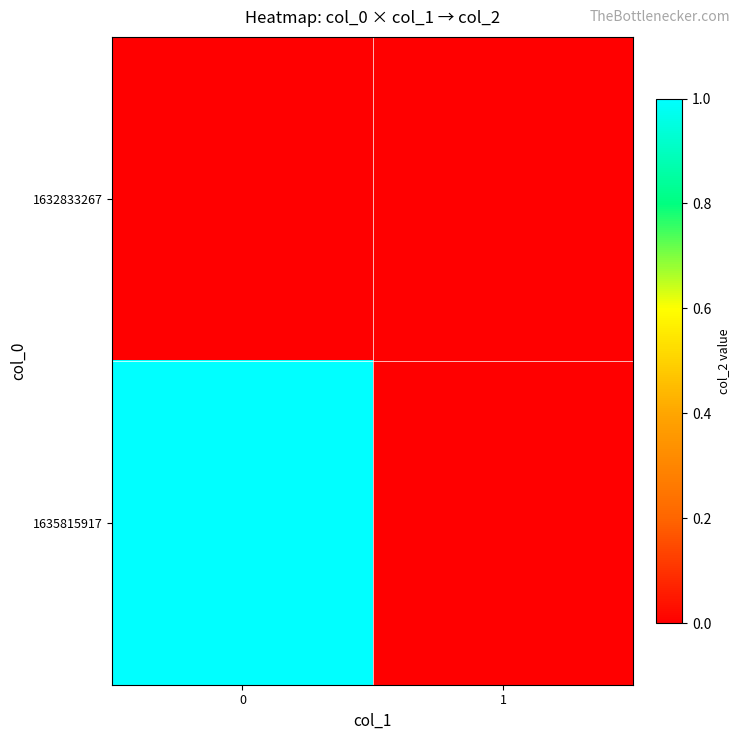

List the series in order of their peak value, lowest first.

1632833267, 1635815917